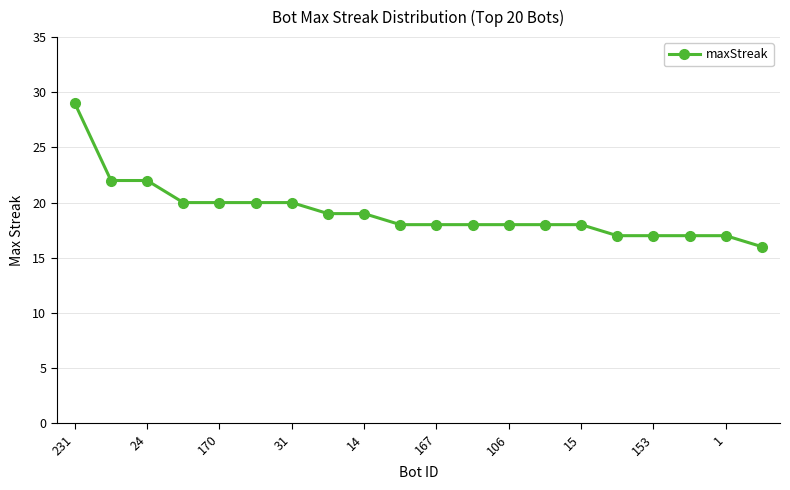

What is the greatest value displayed?

29